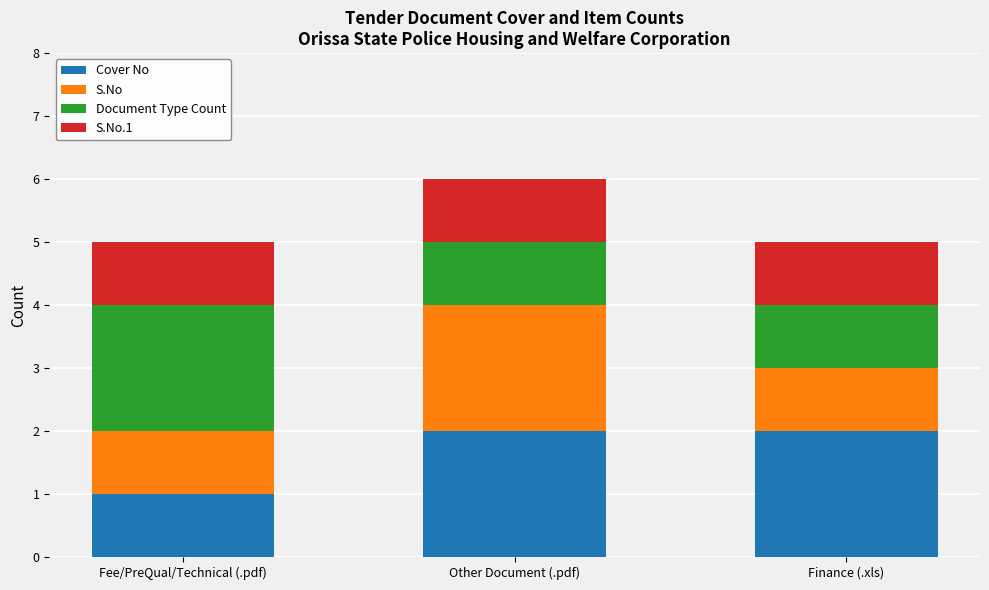

How many distinct data groups are displayed?

4